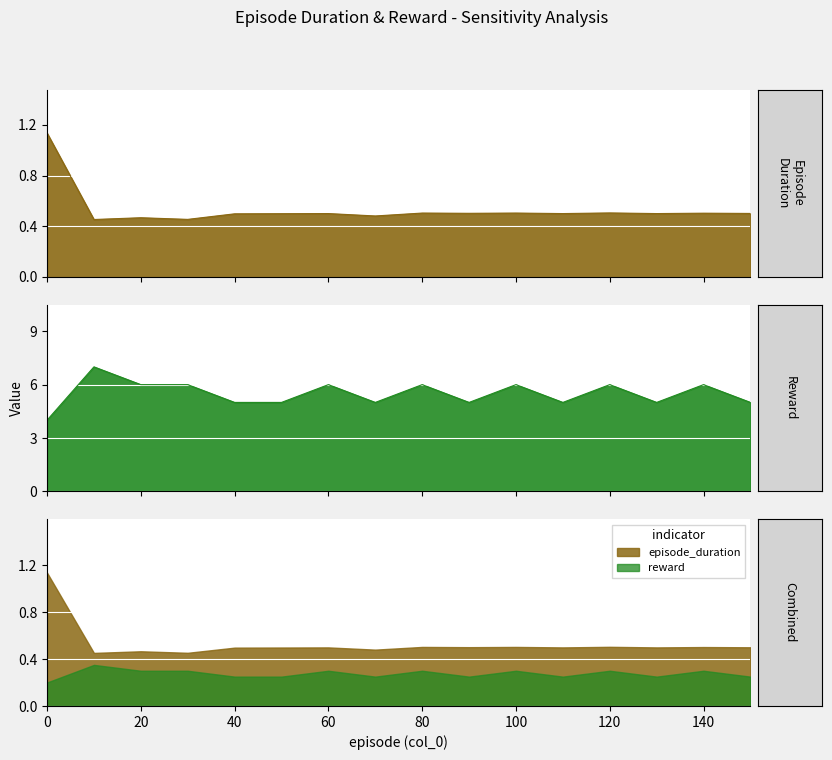

Reading left to right, extract all data points from this chart.

episode_duration: 0=1.1	10=0.5	20=0.5	30=0.5	40=0.5	50=0.5	60=0.5	70=0.5	80=0.5	90=0.5	100=0.5	110=0.5	120=0.5	130=0.5	140=0.5	150=0.5
reward: 0=4.0	10=7.0	20=6.0	30=6.0	40=5.0	50=5.0	60=6.0	70=5.0	80=6.0	90=5.0	100=6.0	110=5.0	120=6.0	130=5.0	140=6.0	150=5.0